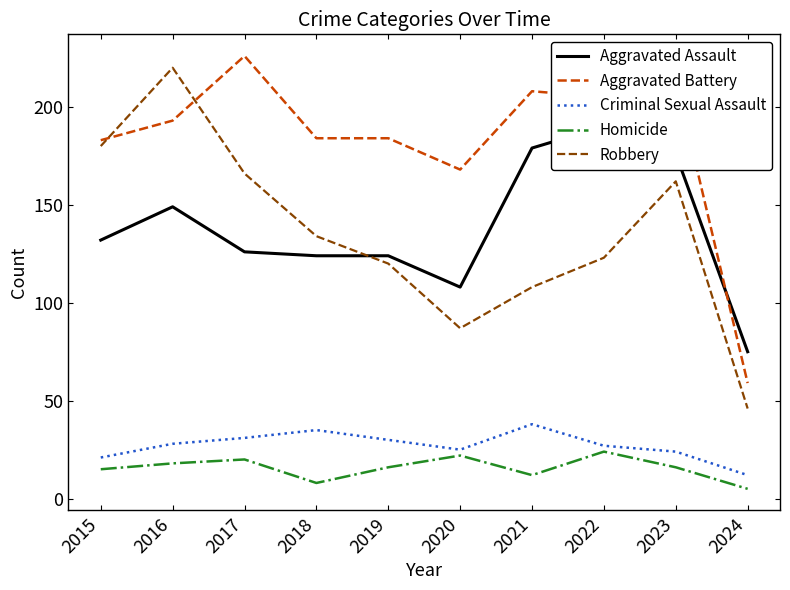

The value of Robbery at 2024 is 71. True or false?

False